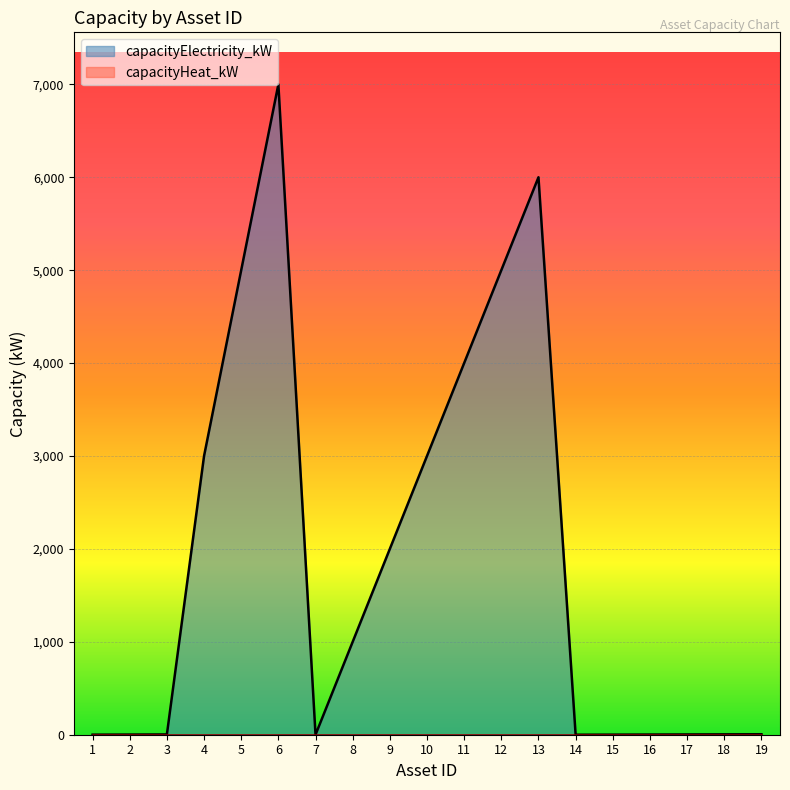

Approximately how many times larger is the value at 2 compared to 16?

0.9